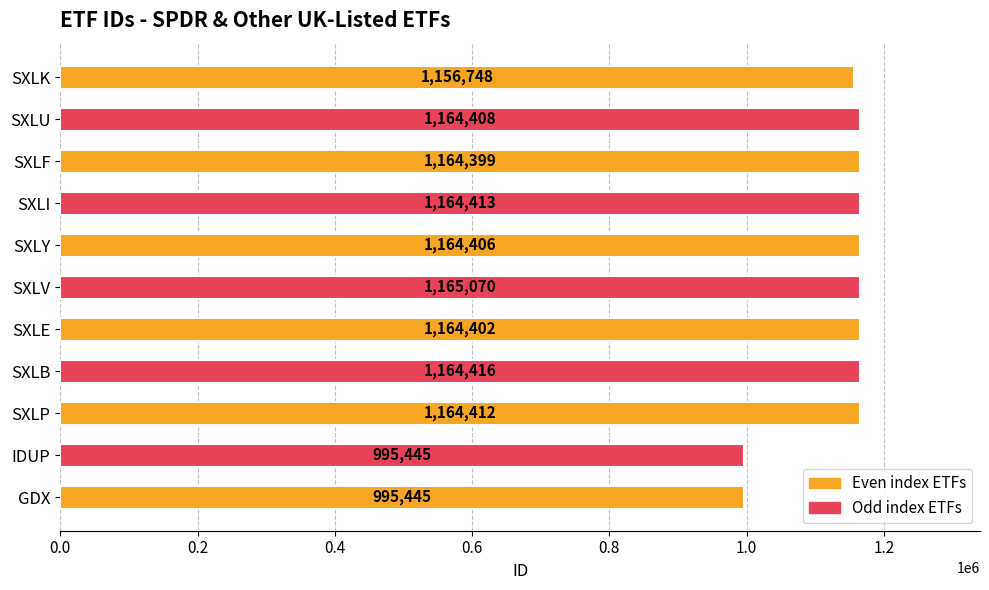

True or false: the data shows 1164413 at SXLI.

True